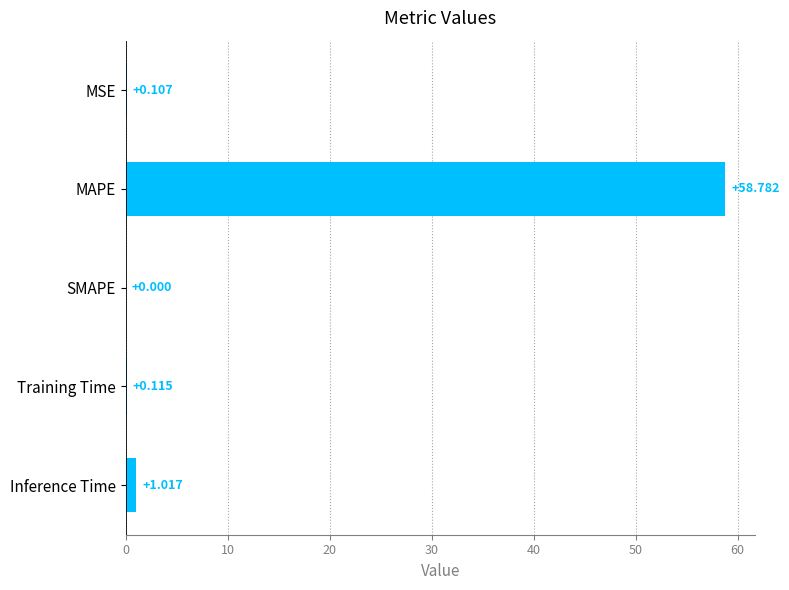

At which label is the value closest to 29?

Inference Time